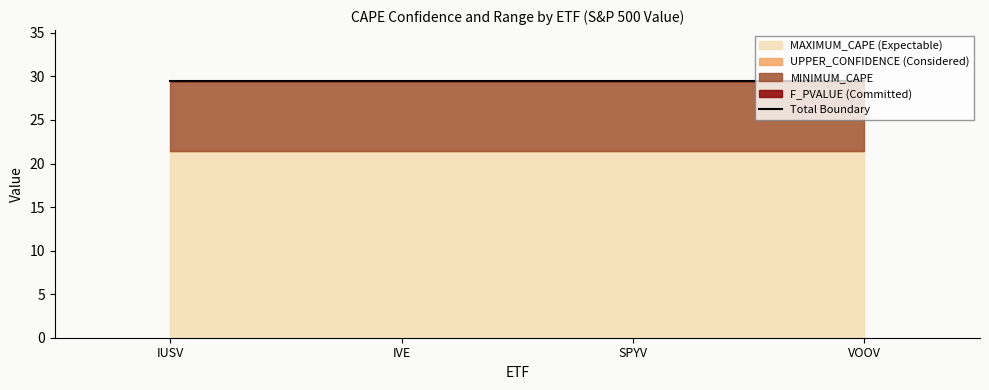

What is the sum of the UPPER_CONFIDENCE values at VOOV and SPYV?

0.1